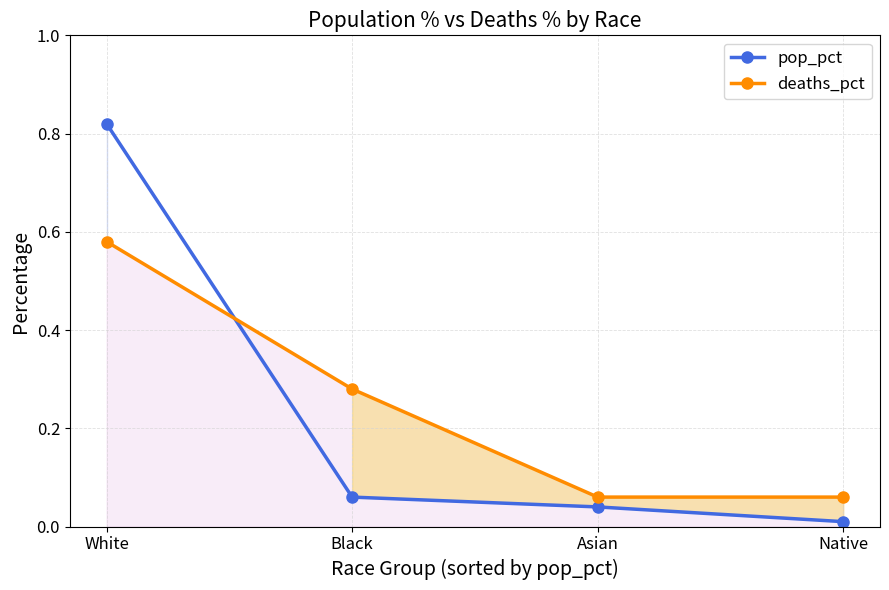

At how many categories does at least one series exceed 0?

4